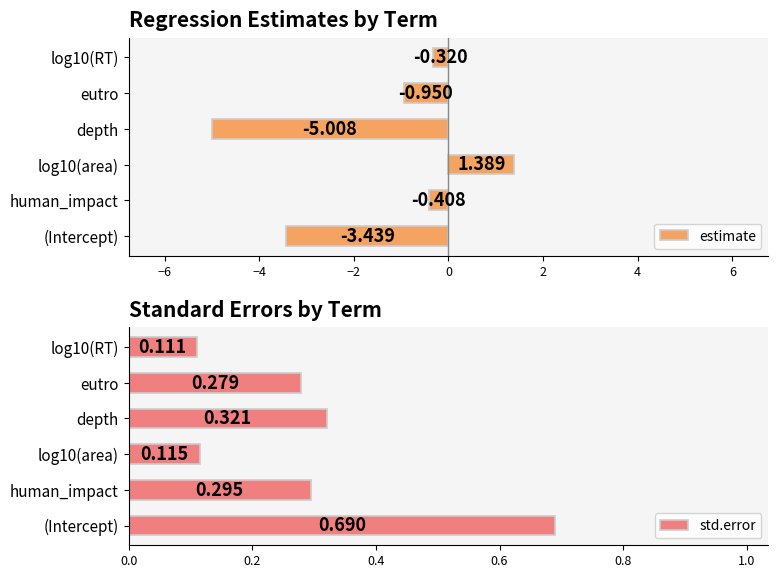

At which label is estimate closest to -1?

eutro